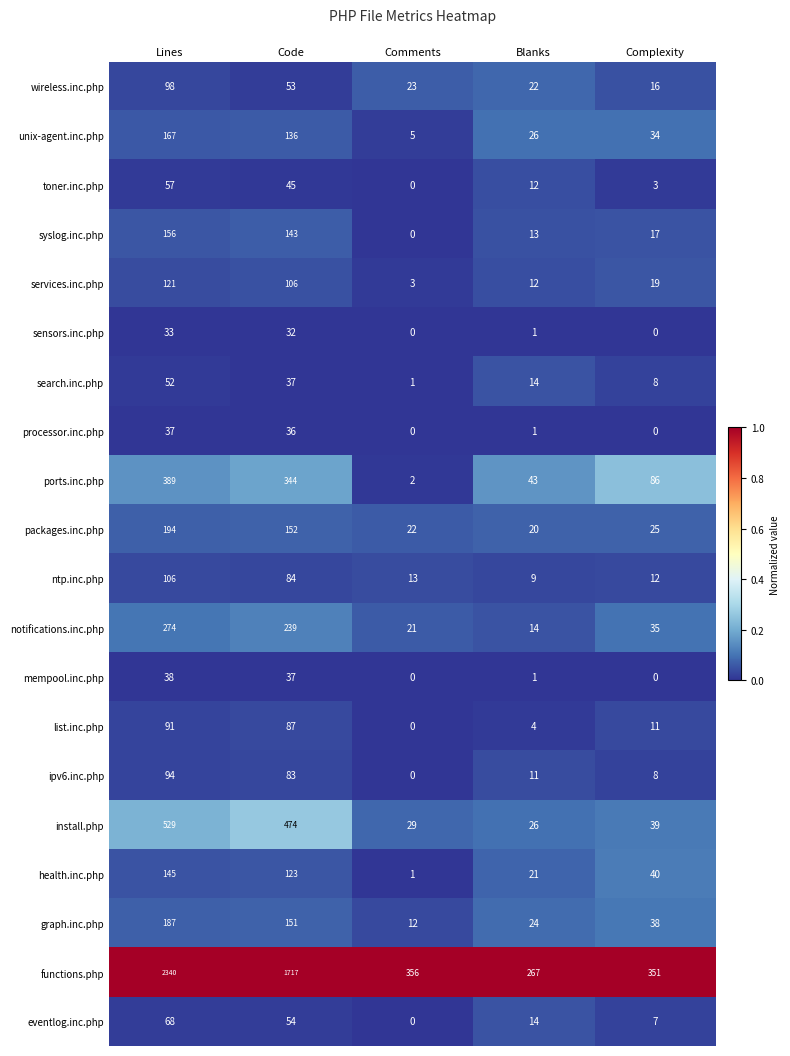

What is the total value across all series at Complexity?

749